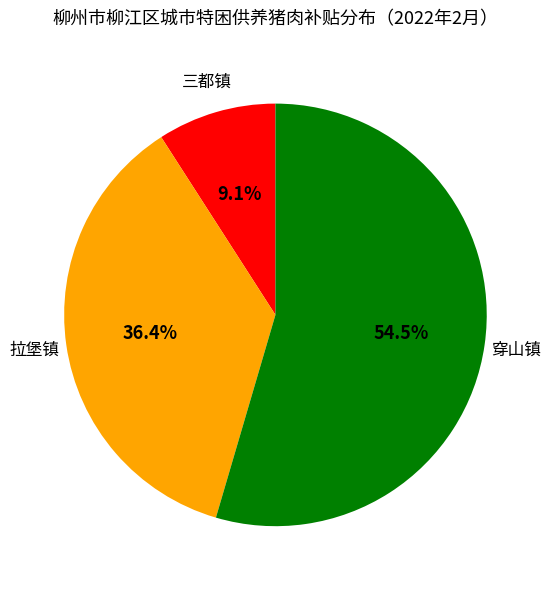

Does any single category account for the majority?

Yes